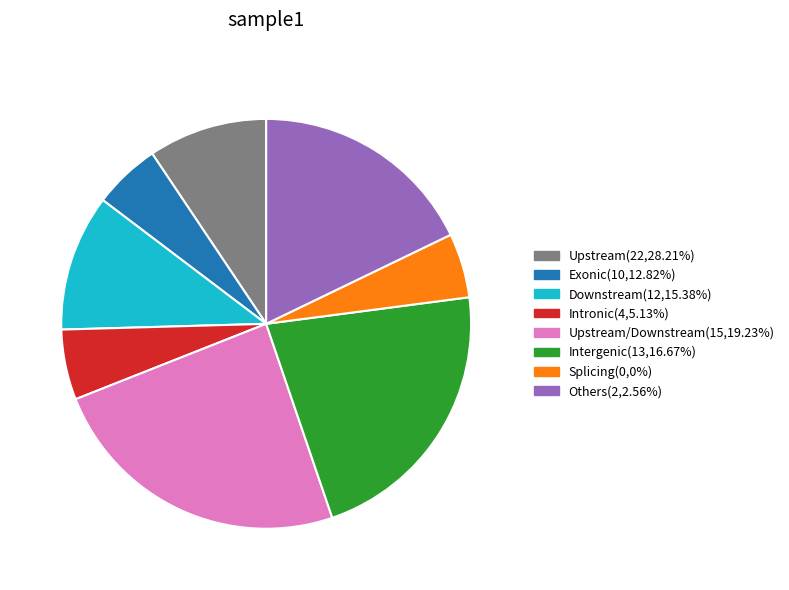

Does any single category account for the majority?

No